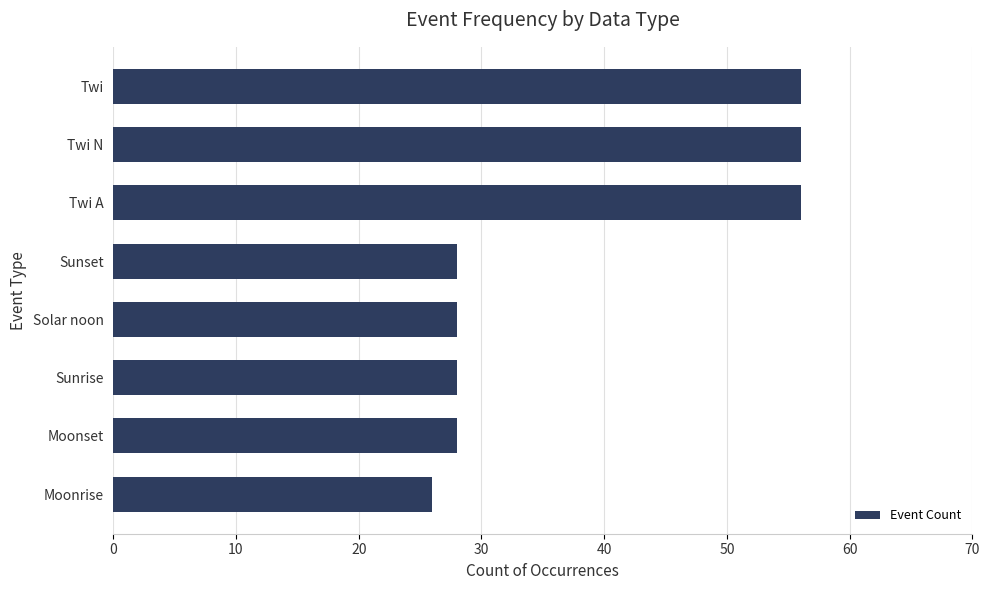

What is the difference between the maximum and second lowest values?

28